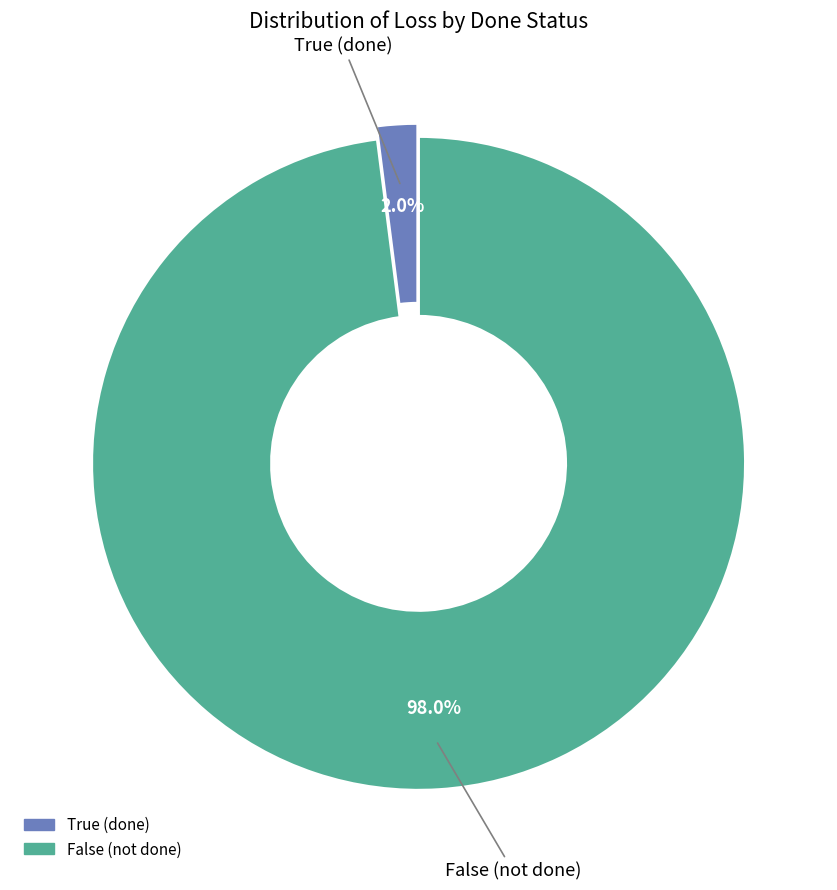

To the nearest percent, what percentage of the pie is False?

98%